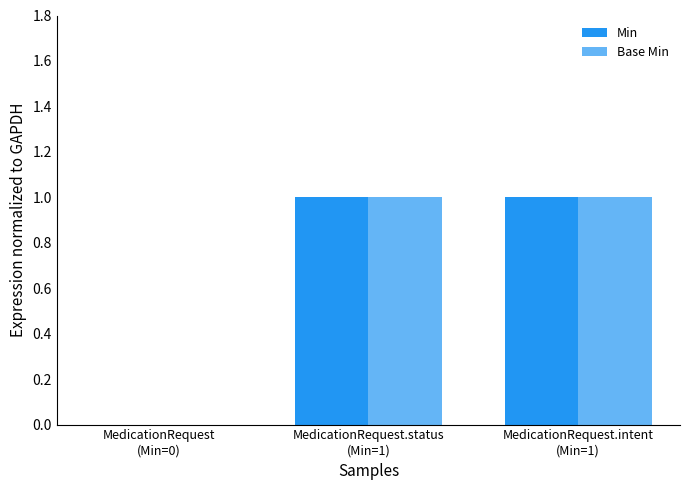

The Min series shows 0 at MedicationRequest
(Min=0). True or false?

True